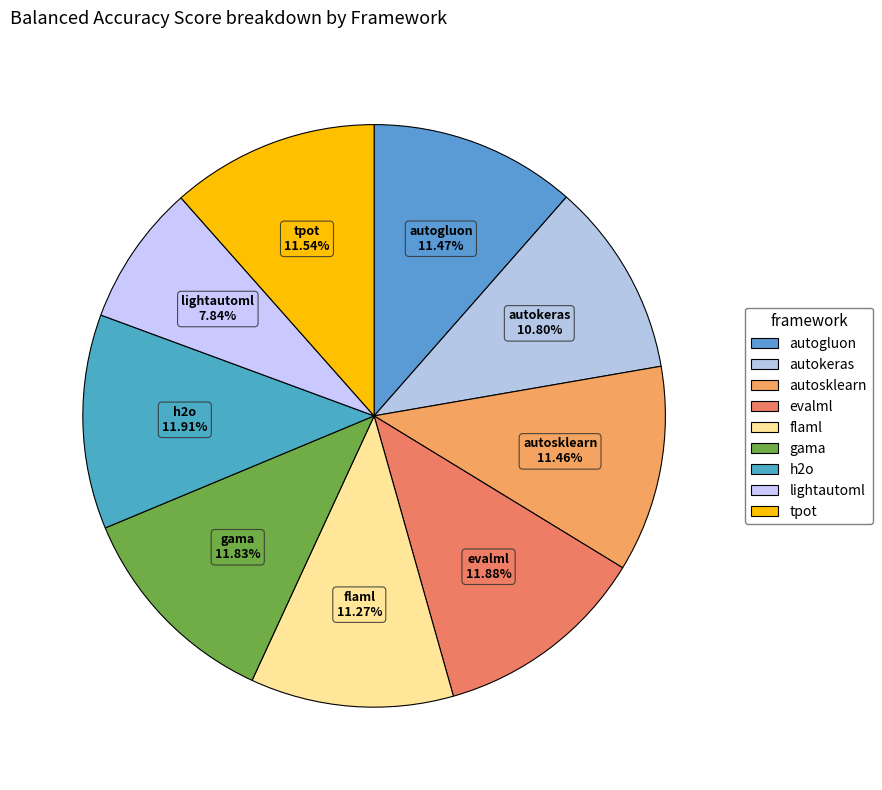

To the nearest percent, what percentage of the pie is evalml?

12%